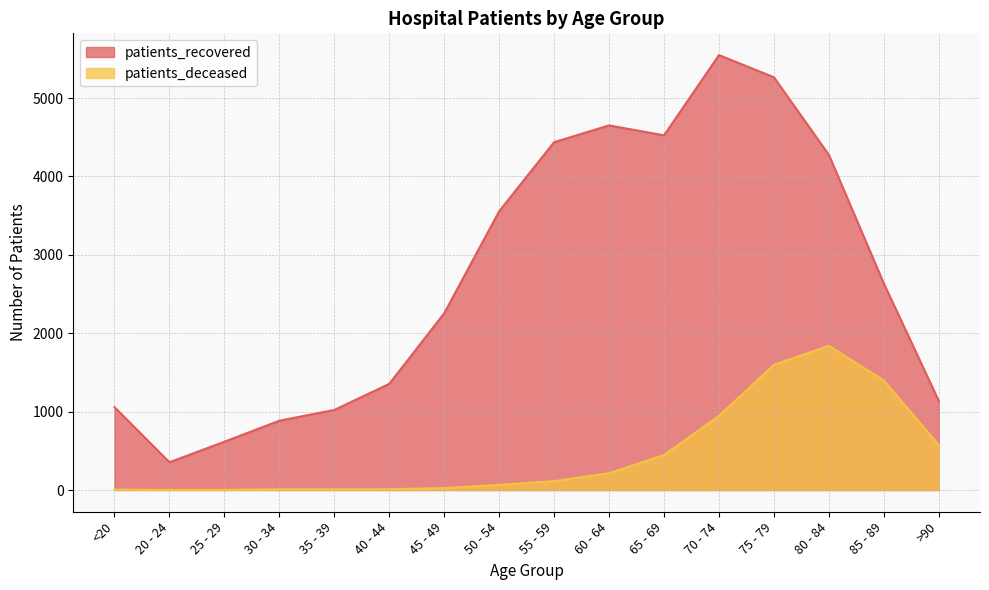

How many data points in patients_recovered are above 2634?

7